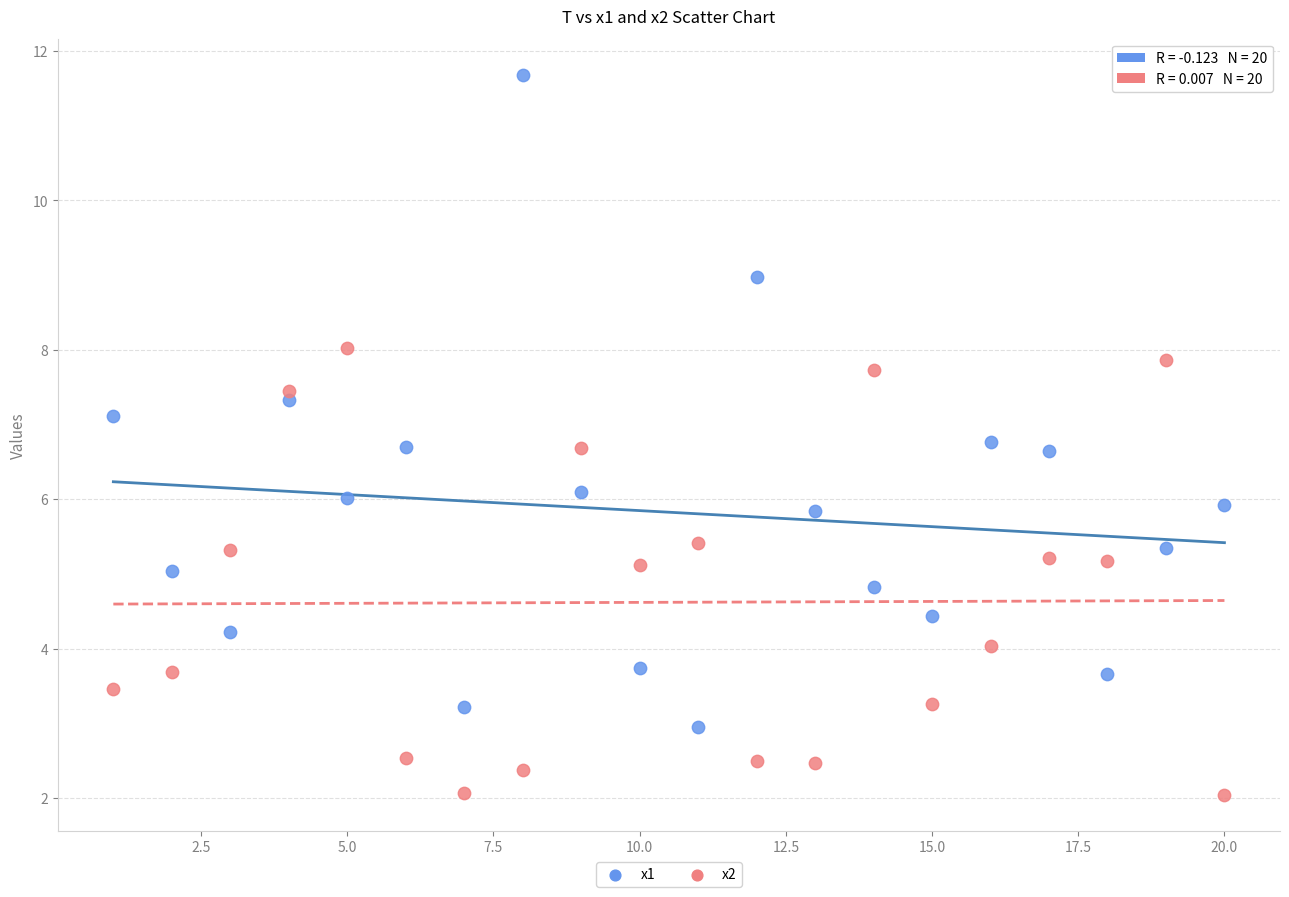

Which series contains the lowest Y value?

x2